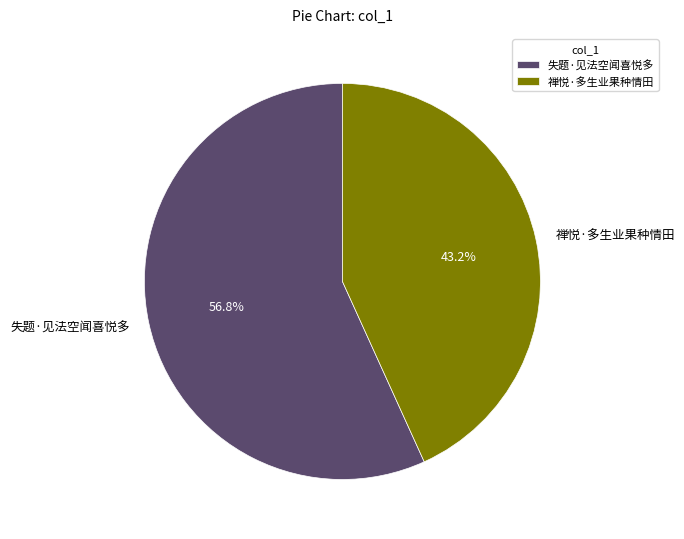

Which slice represents more than half of the pie?

失题·见法空闻喜悦多